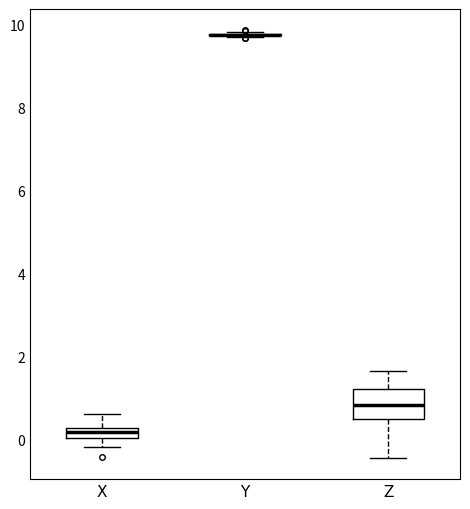

Where is the lower edge of the box for X on the y-axis? The values are not printed on the chart, so give them approximately, as read against the axis.

0.0